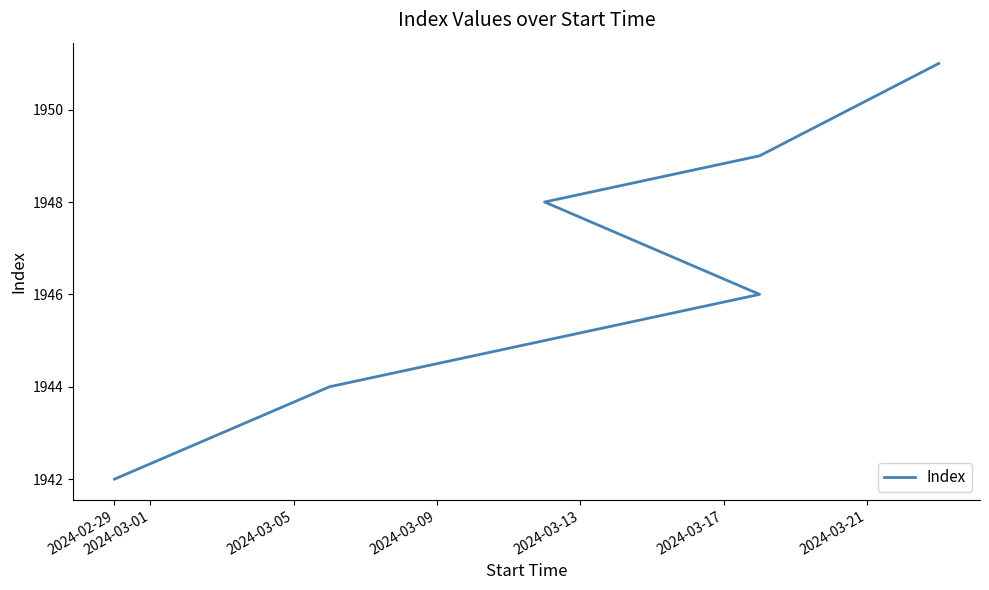

How many lines are shown in the chart?

1